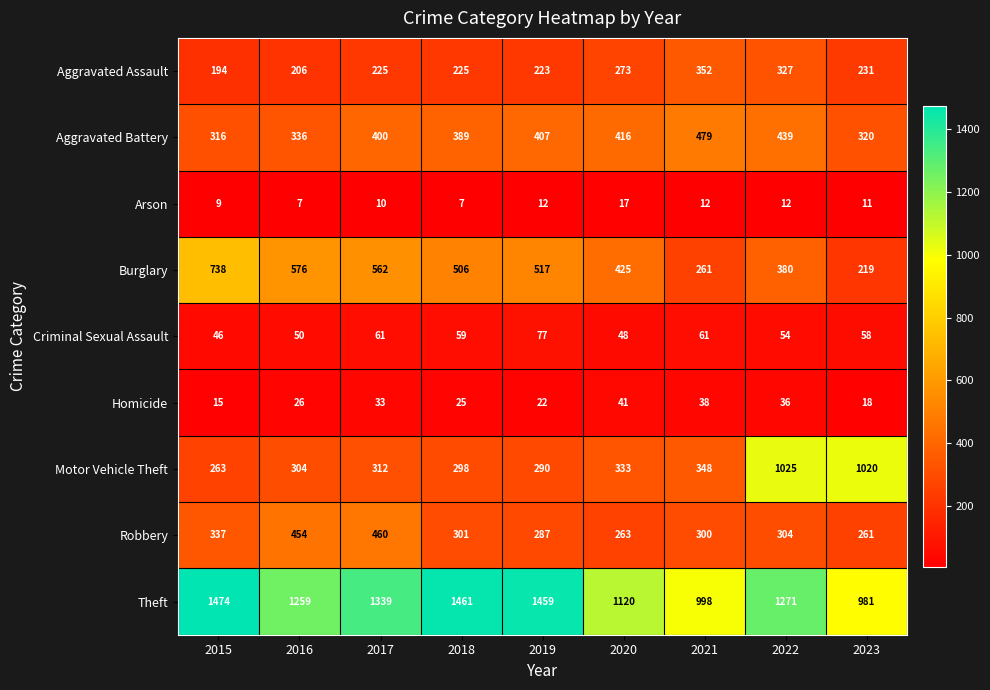

Which series has the widest spread of values?

Motor Vehicle Theft